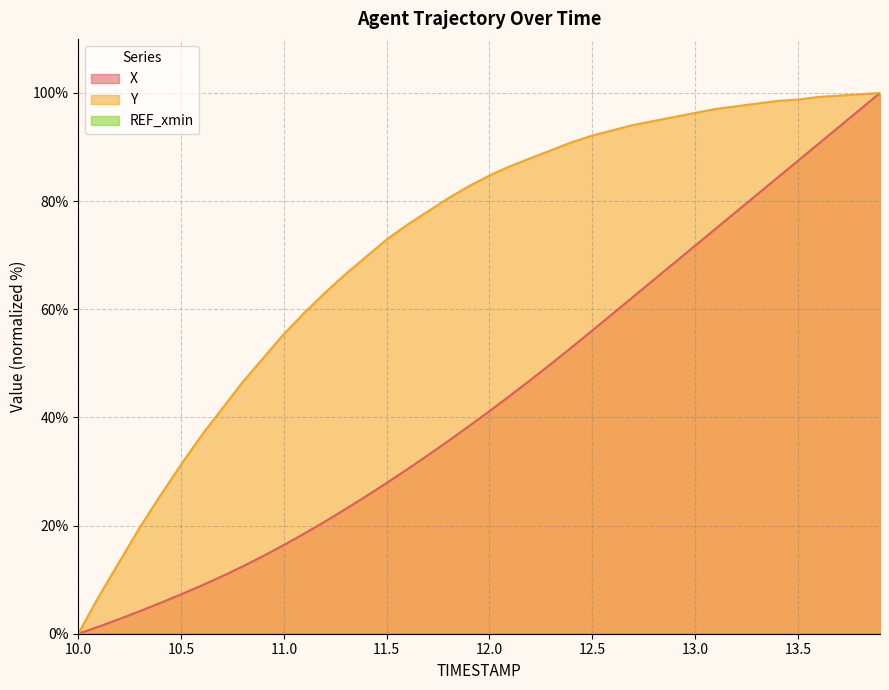

What is the maximum value shown in the chart?

100.0